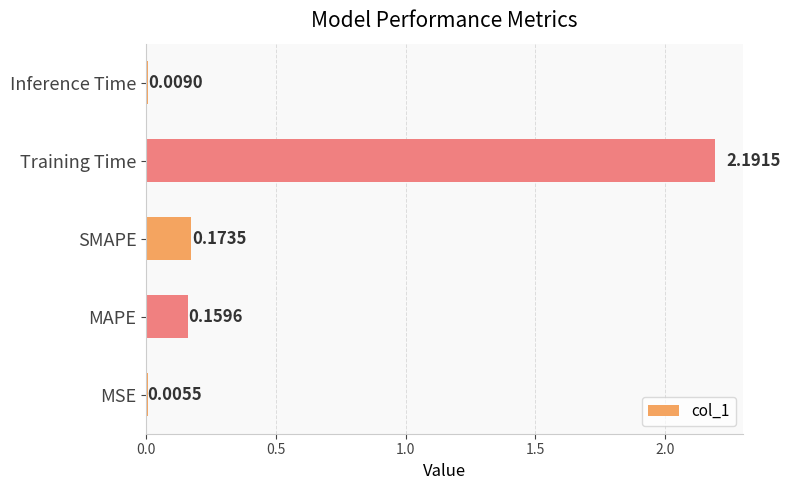

Where is the data nearest to the value 1?

SMAPE